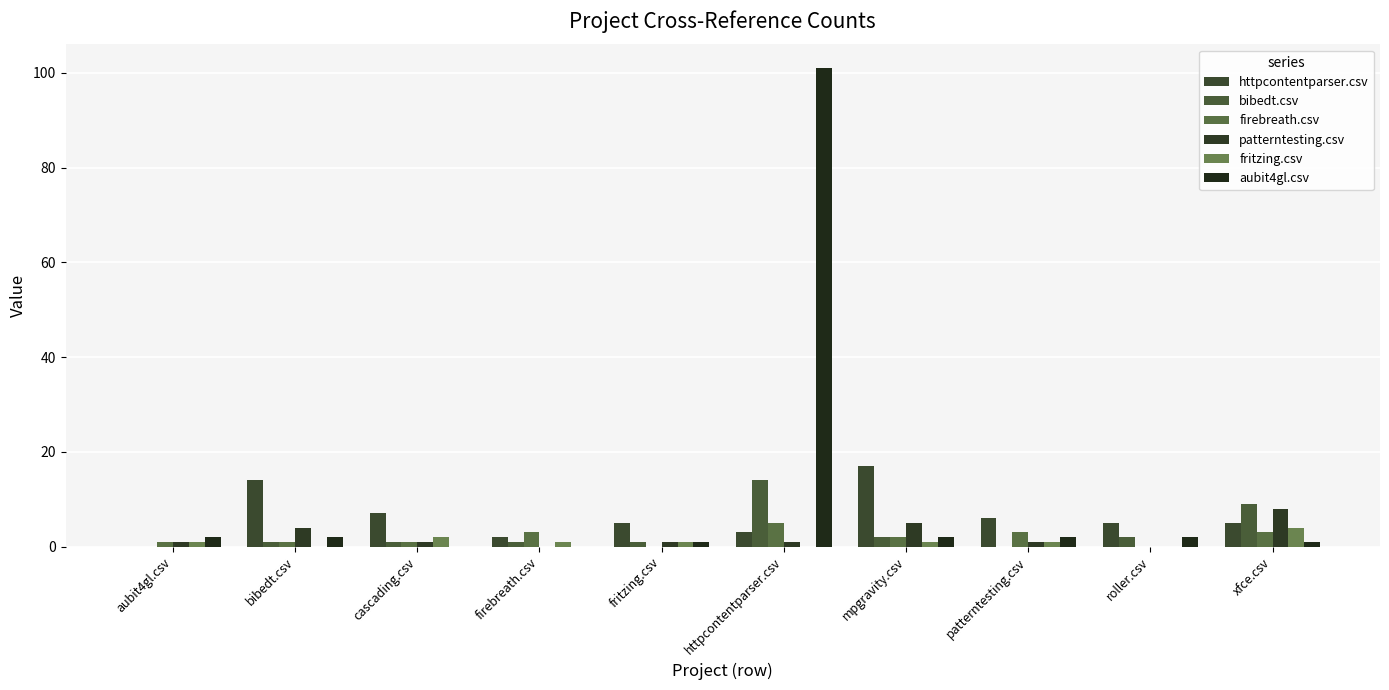

How many values in httpcontentparser.csv are above zero?

9